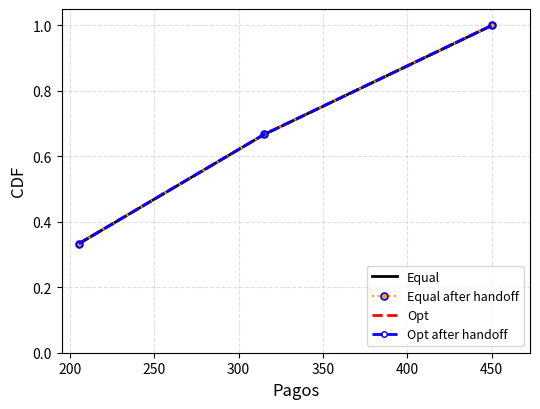

Count the Equal values in the range 0 to 1.

3